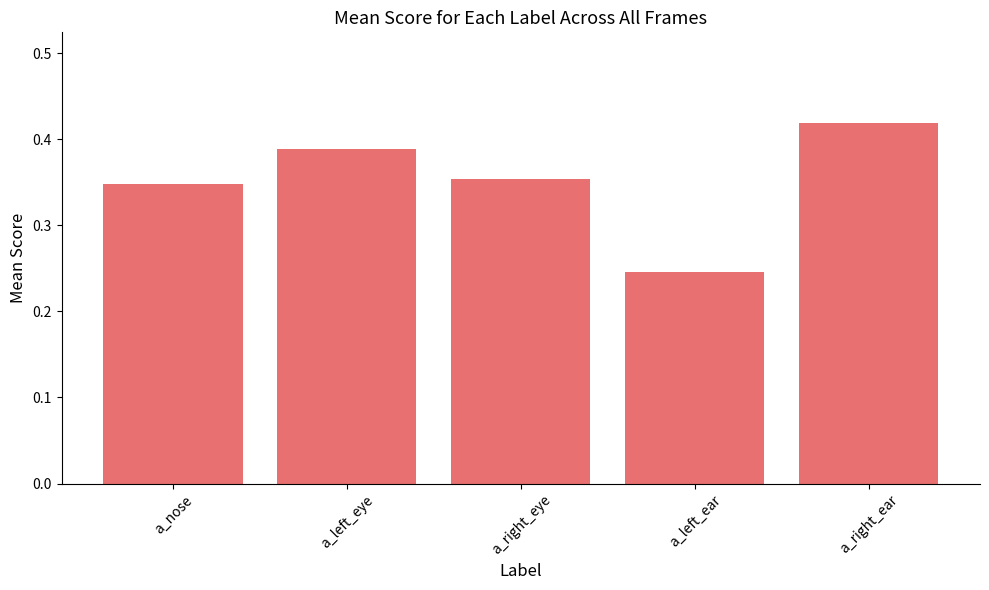

List the labels in order of value, smallest first.

a_left_ear, a_nose, a_right_eye, a_left_eye, a_right_ear